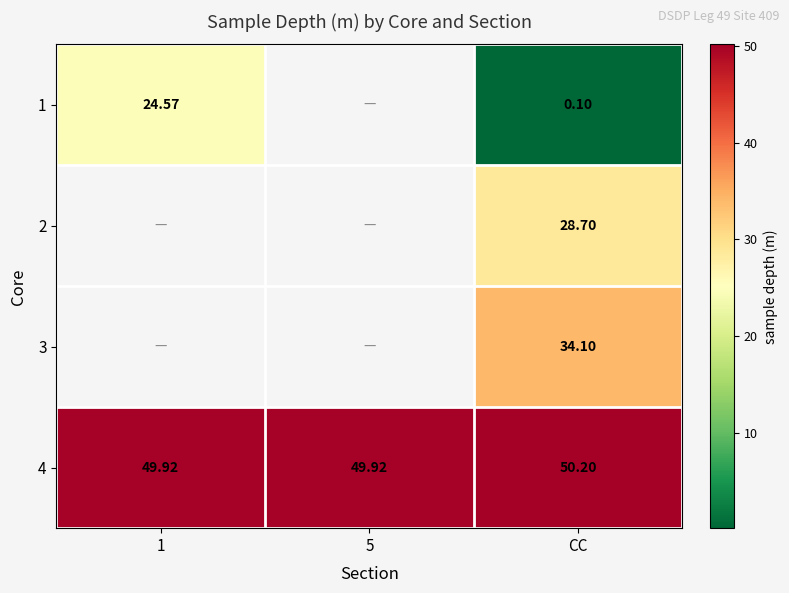

What is the minimum value shown in the chart?

0.1